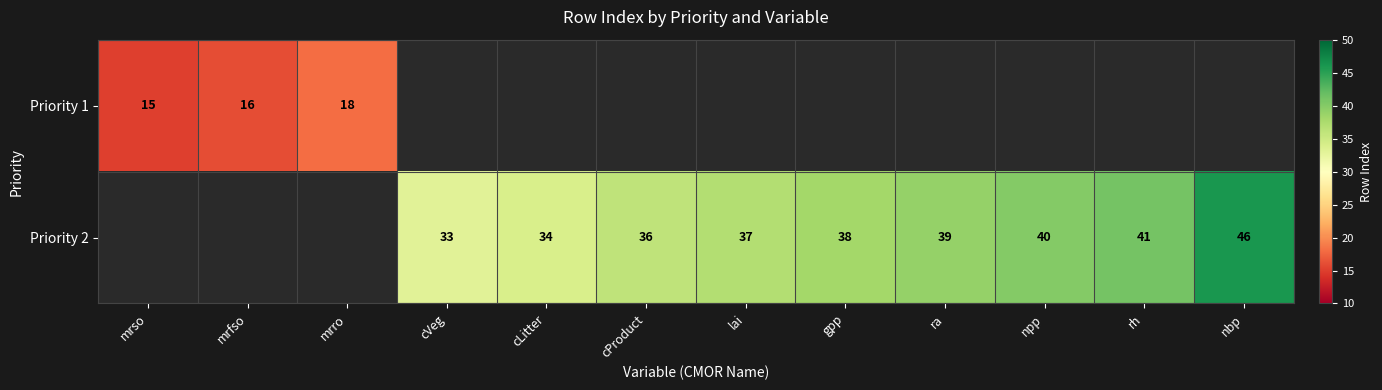

Is it true that Priority 2 equals 19 at rh?

False